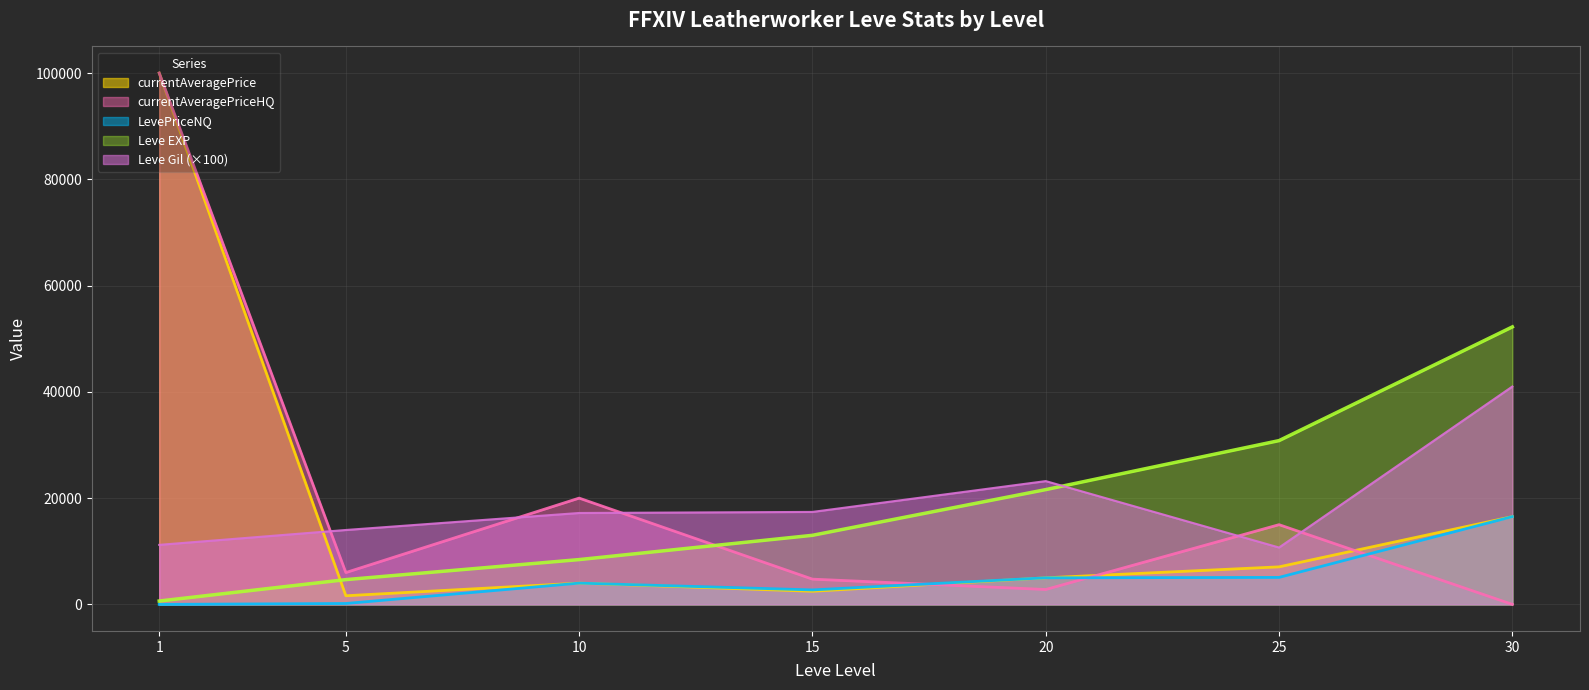

What is the greatest value displayed?

100000.0